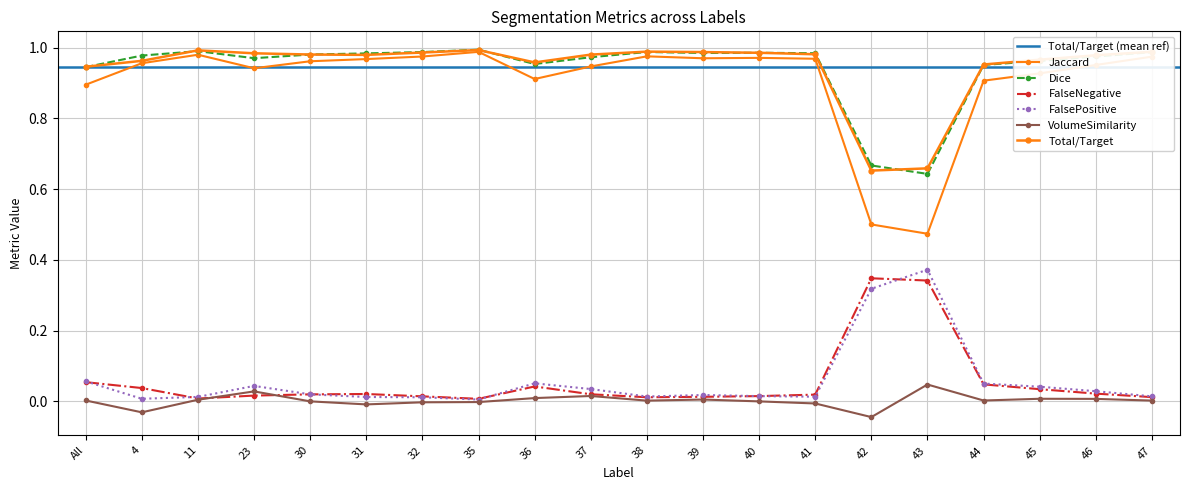

Reading left to right, list all the values displayed in this chart.

Total/Target: 0.9	1.0	1.0	1.0	1.0	1.0	1.0	1.0	1.0	1.0	1.0	1.0	1.0	1.0	0.7	0.7	1.0	1.0	1.0	1.0
Jaccard: 0.9	1.0	1.0	0.9	1.0	1.0	1.0	1.0	0.9	0.9	1.0	1.0	1.0	1.0	0.5	0.5	0.9	0.9	1.0	1.0
Dice: 0.9	1.0	1.0	1.0	1.0	1.0	1.0	1.0	1.0	1.0	1.0	1.0	1.0	1.0	0.7	0.6	1.0	1.0	1.0	1.0
FalseNegative: 0.1	0.0	0.0	0.0	0.0	0.0	0.0	0.0	0.0	0.0	0.0	0.0	0.0	0.0	0.3	0.3	0.0	0.0	0.0	0.0
FalsePositive: 0.1	0.0	0.0	0.0	0.0	0.0	0.0	0.0	0.1	0.0	0.0	0.0	0.0	0.0	0.3	0.4	0.1	0.0	0.0	0.0
VolumeSimilarity: 0.0	-0.0	0.0	0.0	0.0	-0.0	-0.0	-0.0	0.0	0.0	0.0	0.0	-0.0	-0.0	-0.0	0.0	0.0	0.0	0.0	0.0